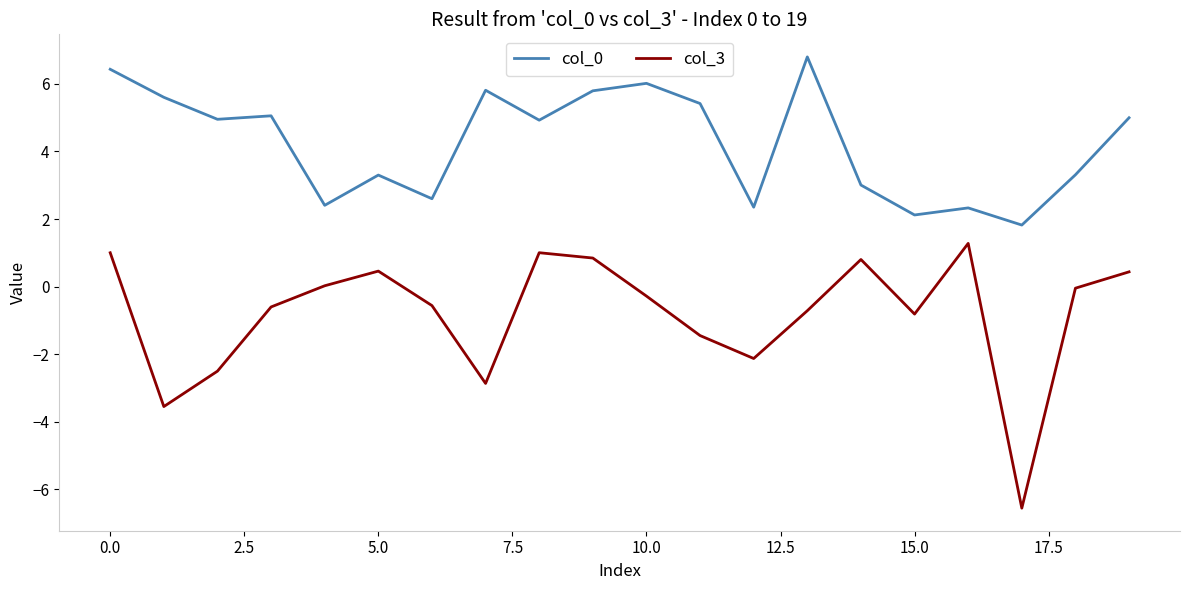

True or false: col_3 and col_0 intersect in this chart.

False